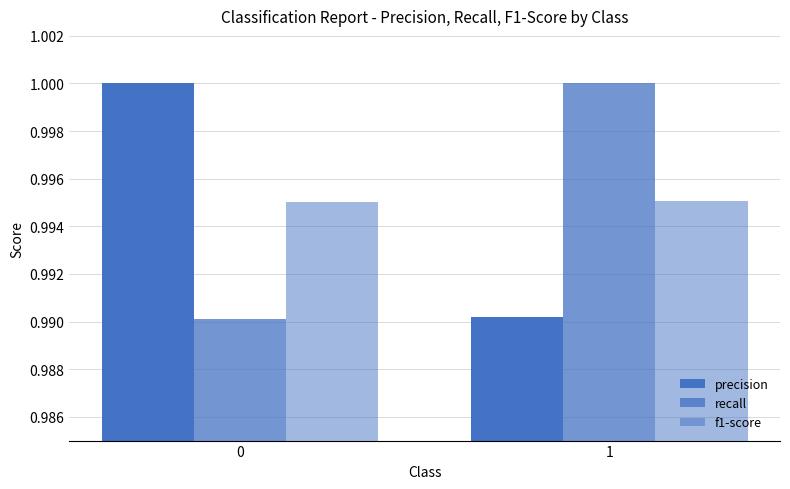

How many bars are there in each group?

3